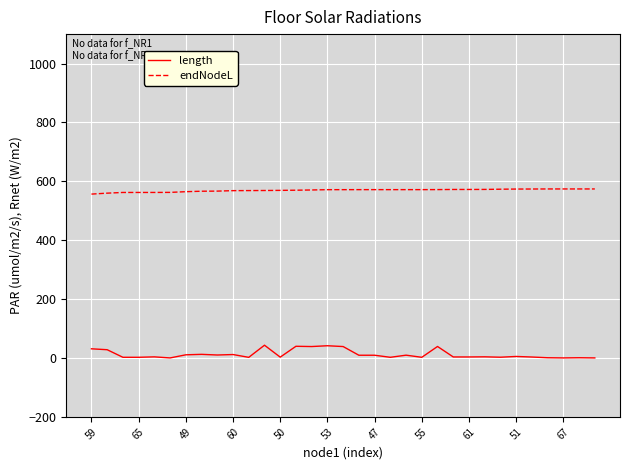

True or false: length and endNodeL cross at least once.

False